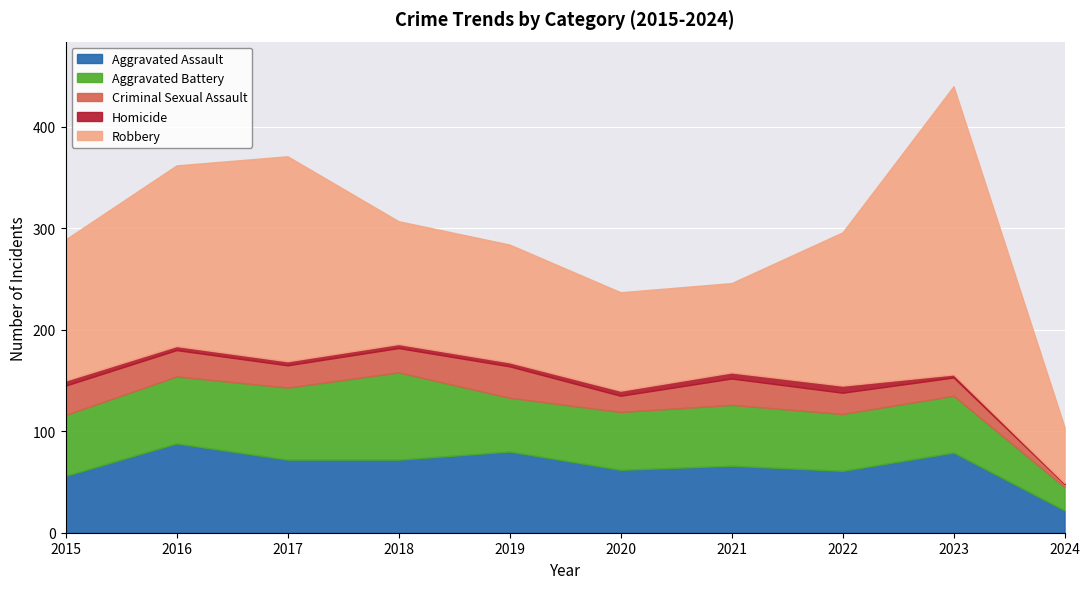

What is the value of the Aggravated Assault point at the 10th from the left?

22